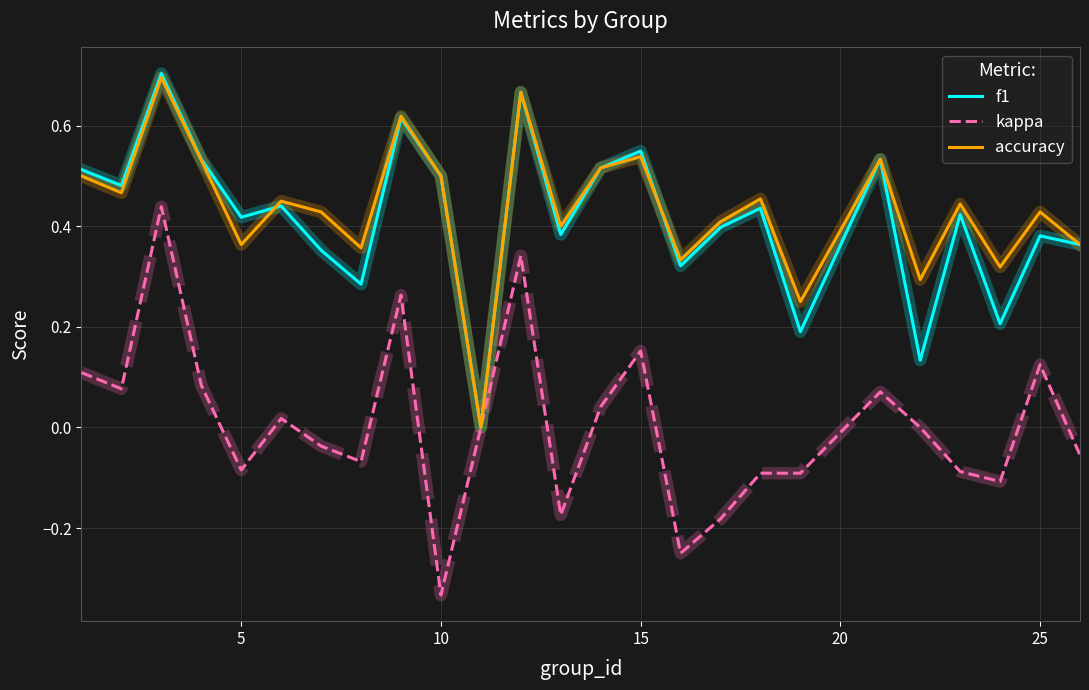

Which series has the widest spread of values?

kappa